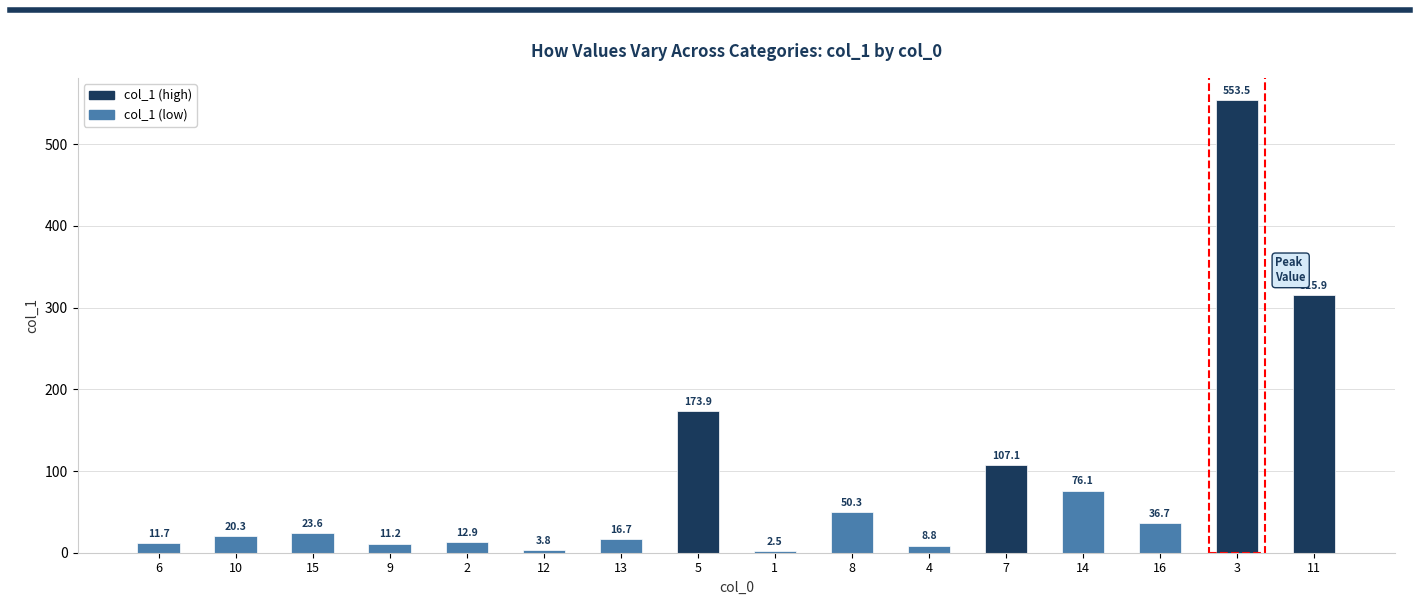

Which label corresponds to the largest value in the chart?

3